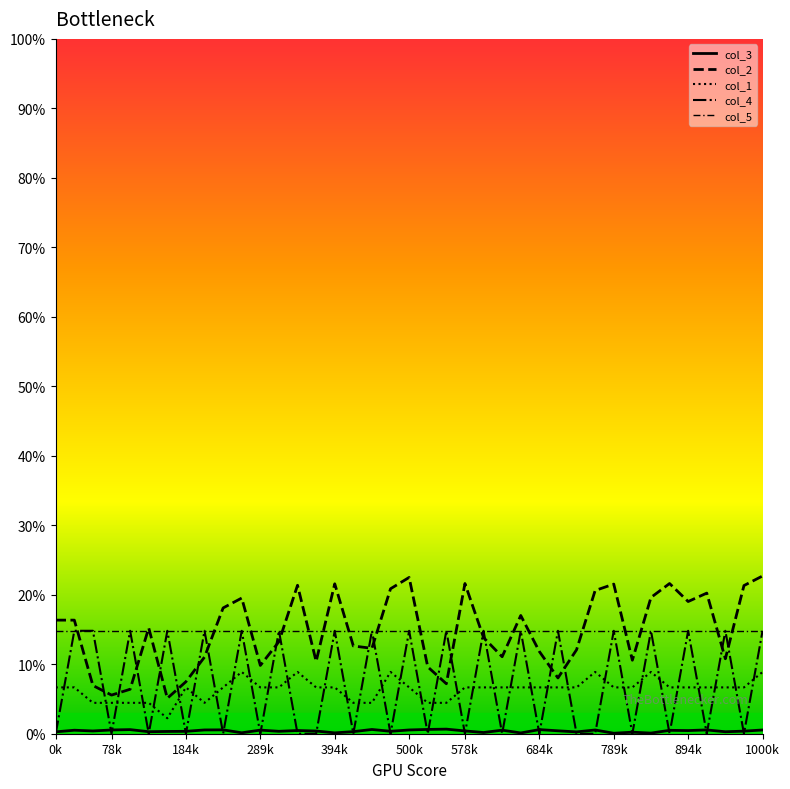

What is the greatest value displayed?

0.2